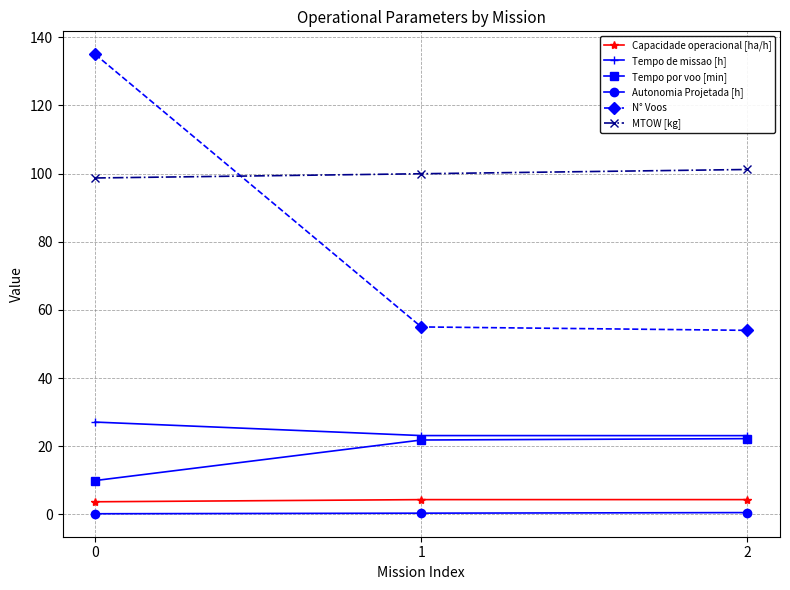

The Tempo de missao [h] series shows 23.1 at 2. True or false?

True